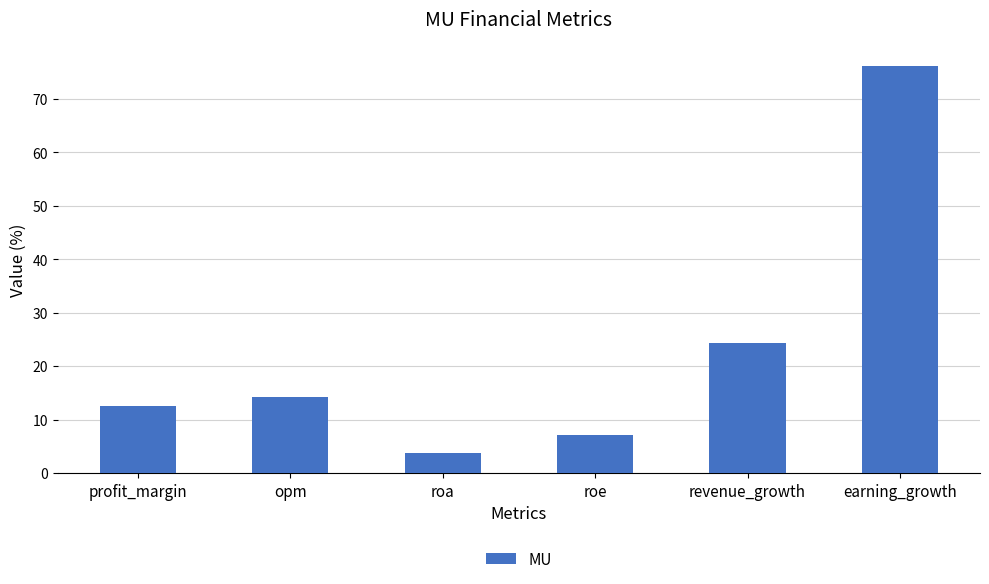

List the labels in order of value, smallest first.

roa, roe, profit_margin, opm, revenue_growth, earning_growth